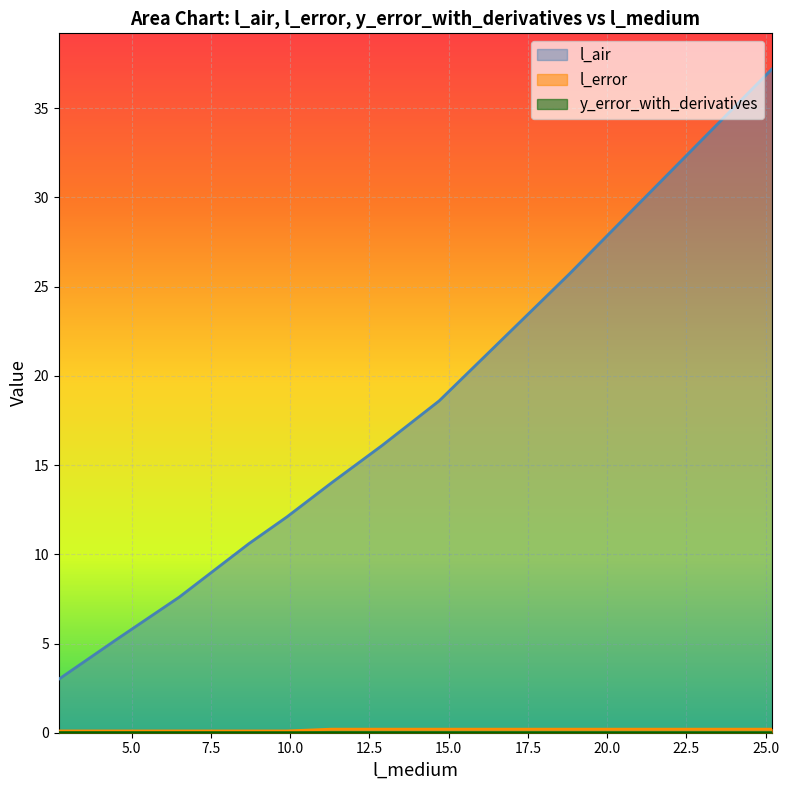

What is the label of the 3rd point from the right?

14.7